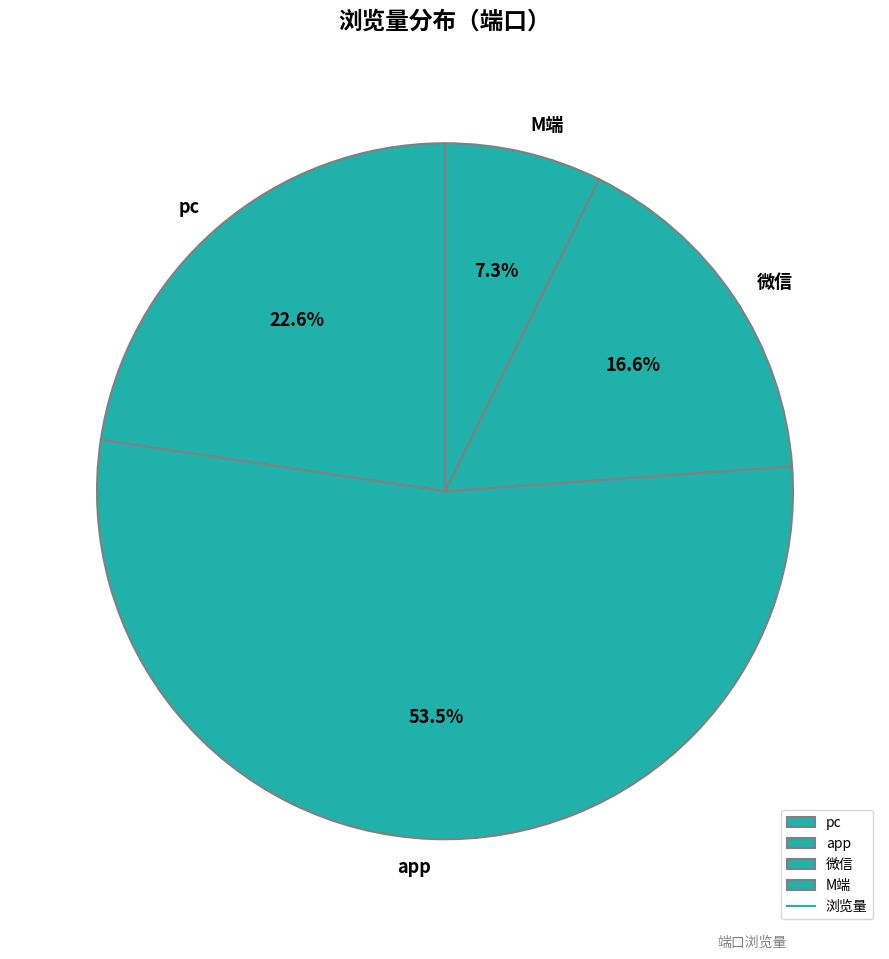

What percentage do 微信 and app together represent?

70.1%